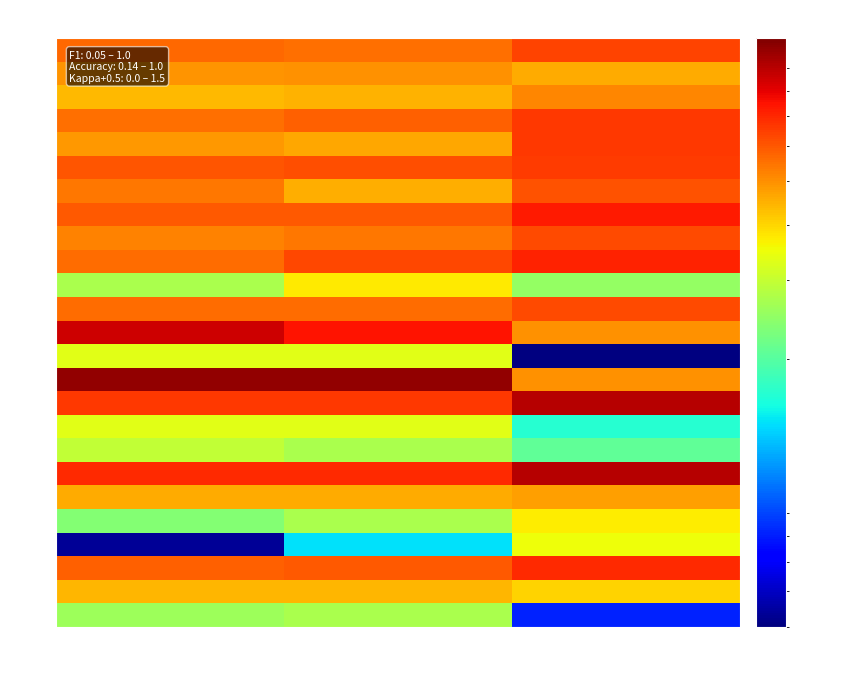

Which label corresponds to the largest value in the chart?

F1 Score